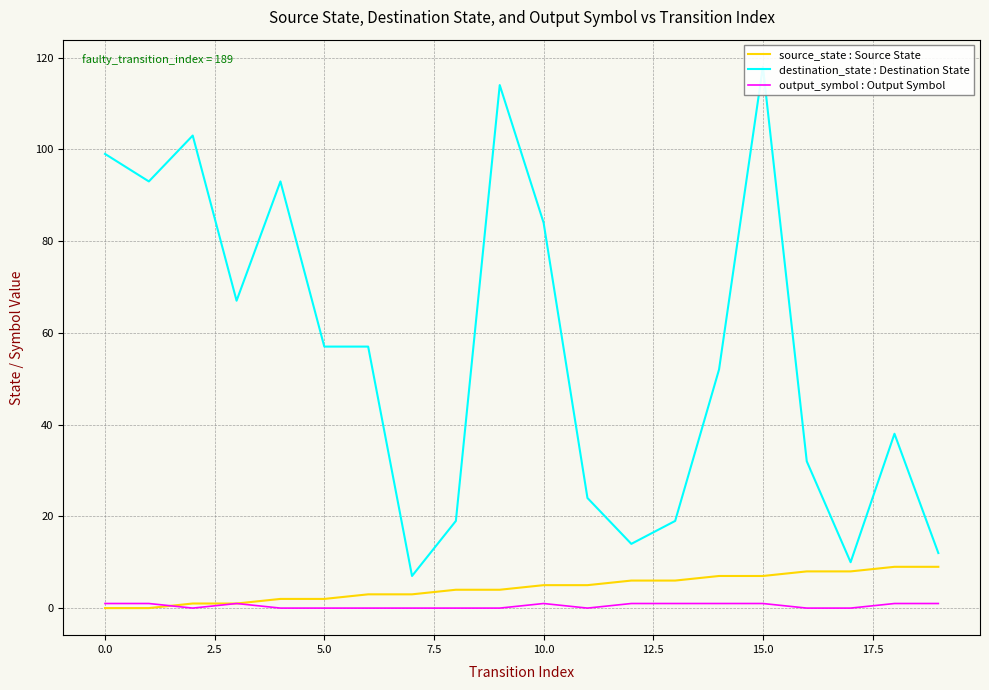

The source_state : Source State series shows 7 at 15.0. True or false?

True